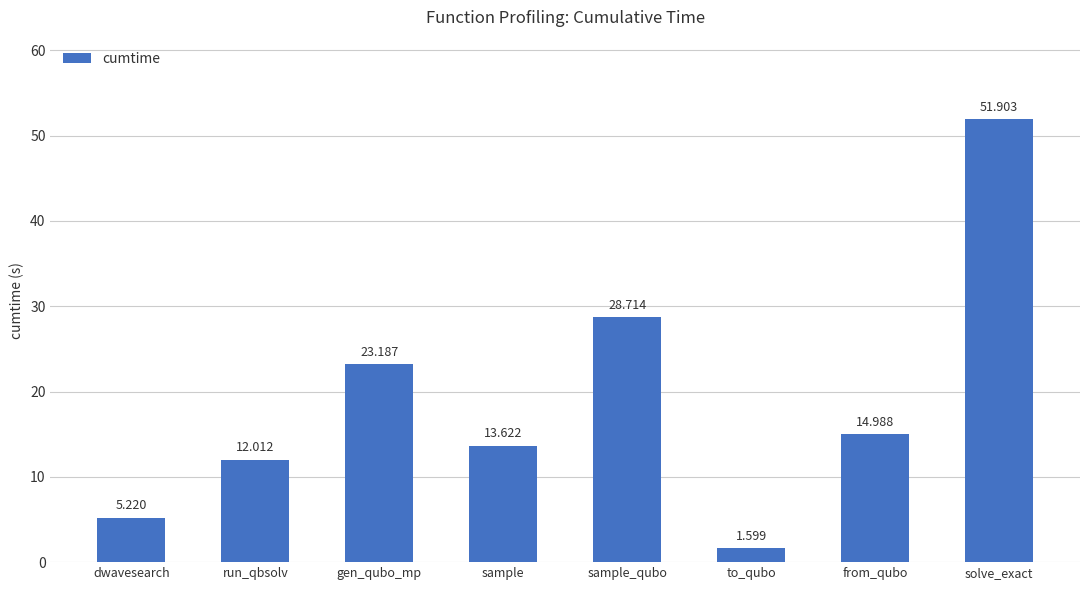

List the labels in order of value, largest first.

solve_exact, sample_qubo, gen_qubo_mp, from_qubo, sample, run_qbsolv, dwavesearch, to_qubo